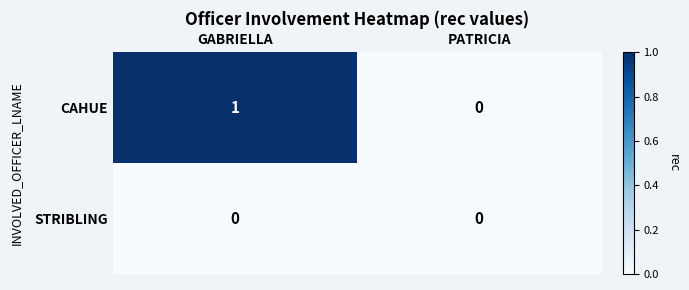

Which series has the widest spread of values?

CAHUE